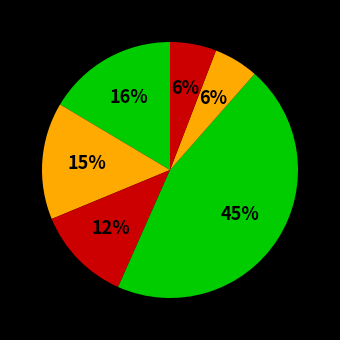

How many segments does this pie chart have?

6